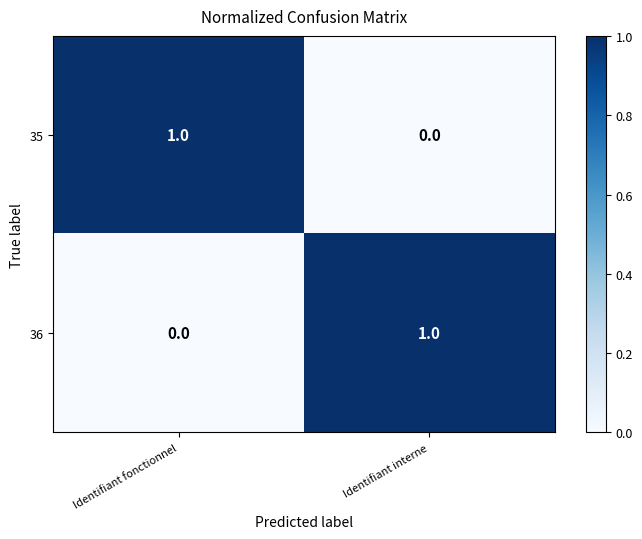

The value of 35 at Identifiant fonctionnel is 0. True or false?

False